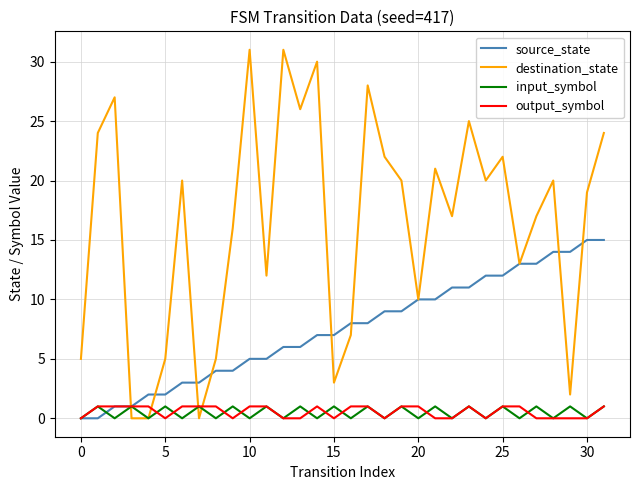

Which series has the largest range (max minus min)?

destination_state